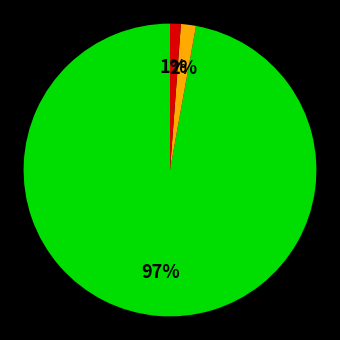

To the nearest percent, what is the difference between the largest and smallest slice percentages?

96%